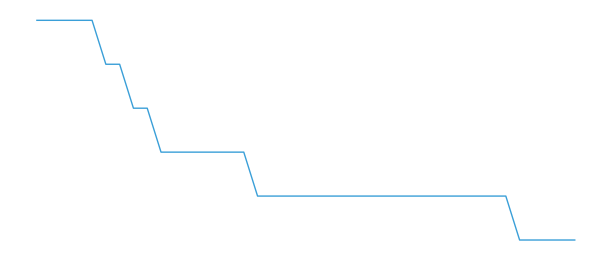

Does the chart display data point markers on the line(s)?

No